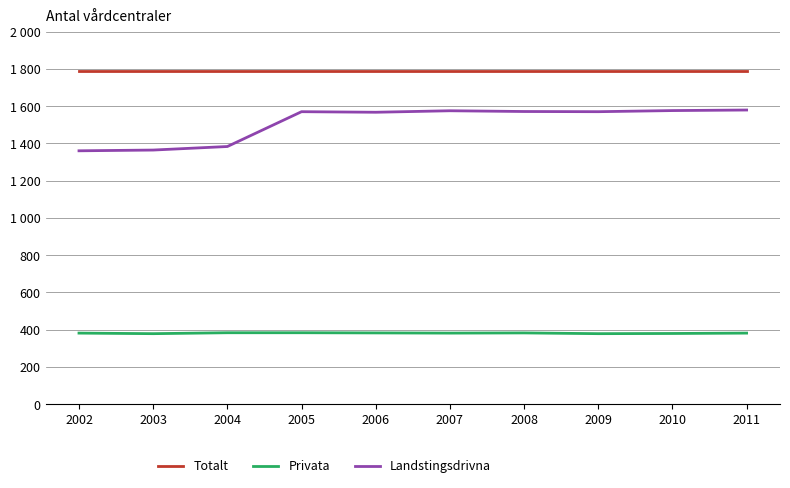

What are all the series names shown in the legend?

Totalt, Privata, Landstingsdrivna